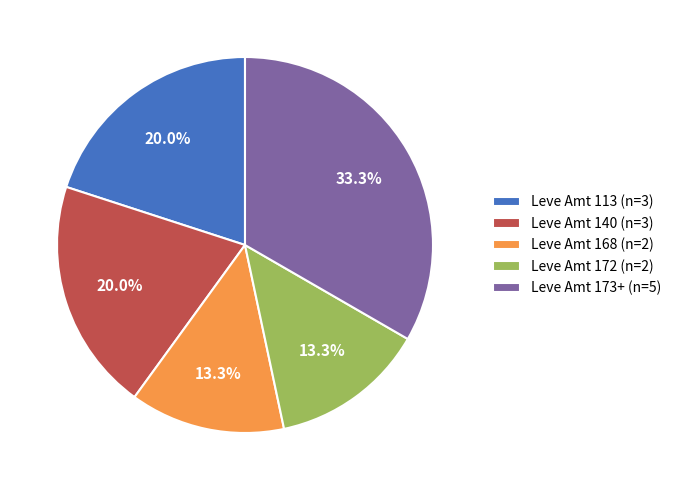

Which category has the biggest portion of the pie?

Leve Amt 173+ (n=5)